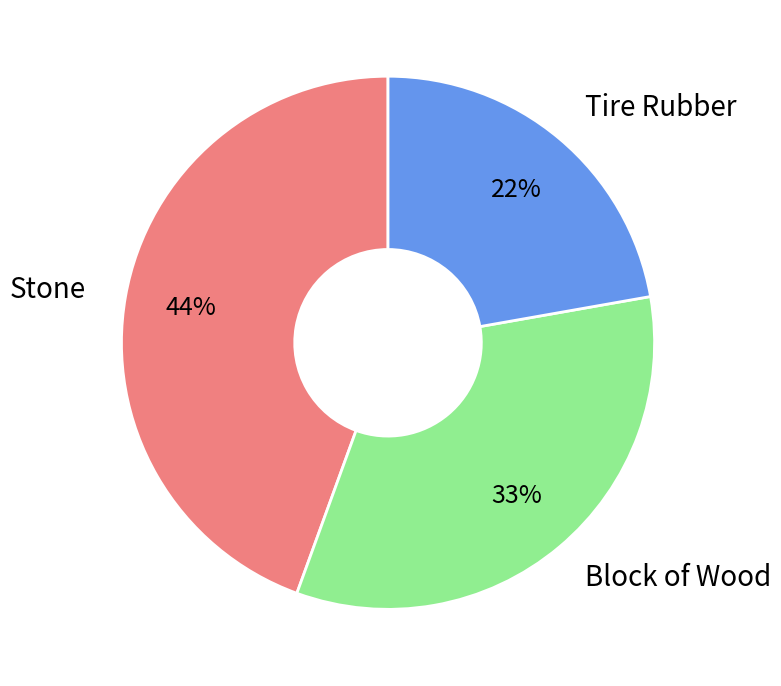

Is it true that Stone is 44% of the pie?

True